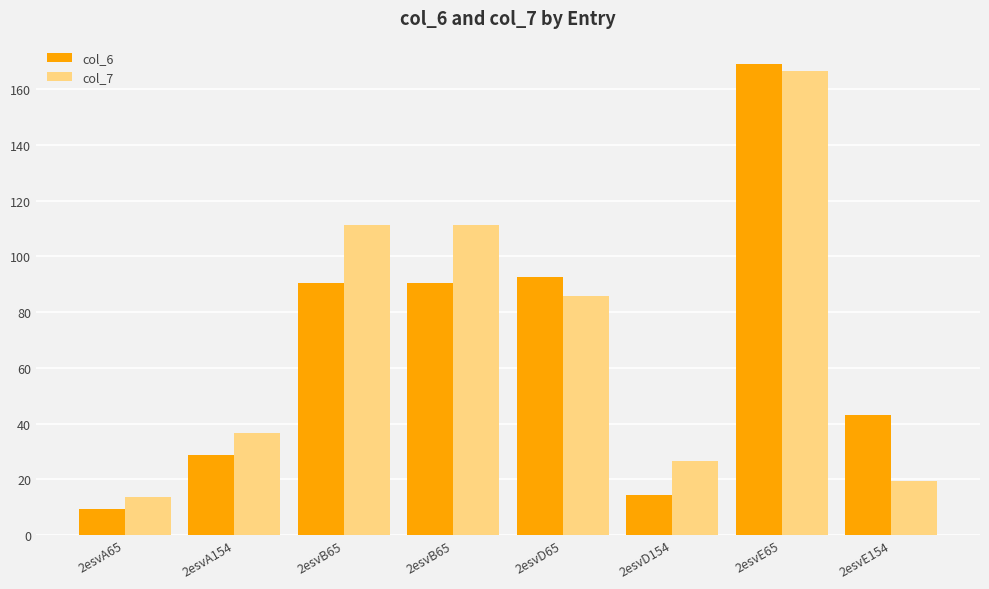

Which category has the highest value in the col_6 series?

2esvE65